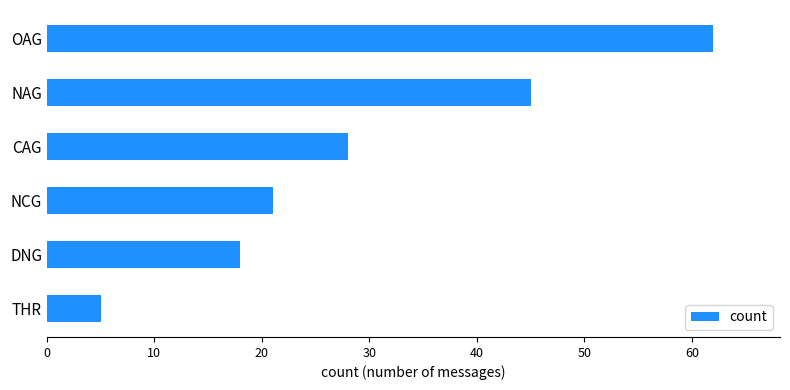

Is it true that the value at OAG is 62?

True